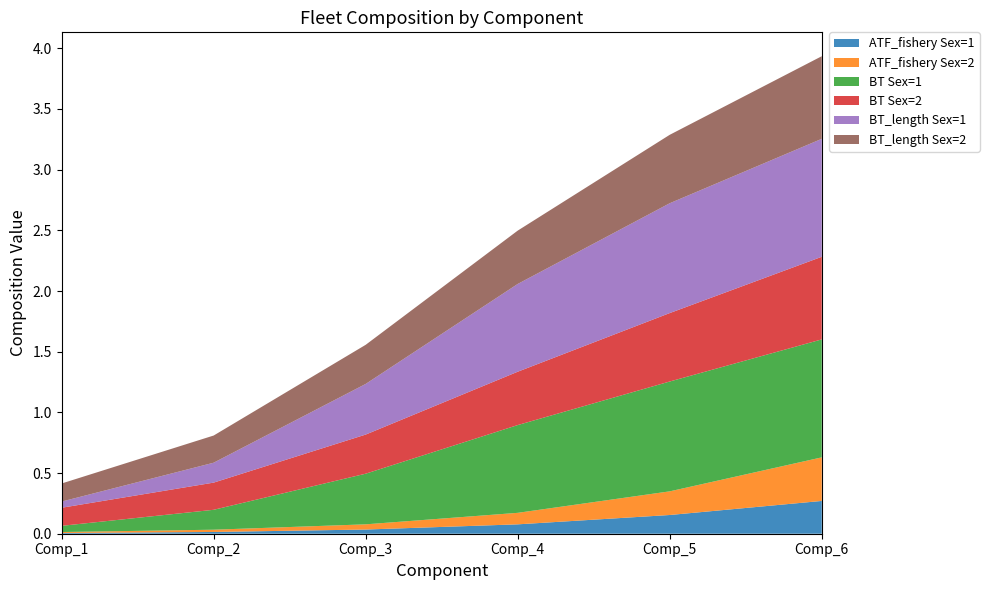

Reading left to right, list all the values displayed in this chart.

ATF_fishery Sex=1: 0.0	0.0	0.0	0.1	0.2	0.3
ATF_fishery Sex=2: 0.0	0.0	0.0	0.1	0.2	0.4
BT Sex=1: 0.1	0.2	0.4	0.7	0.9	1.0
BT Sex=2: 0.1	0.2	0.3	0.4	0.6	0.7
BT_length Sex=1: 0.1	0.2	0.4	0.7	0.9	1.0
BT_length Sex=2: 0.1	0.2	0.3	0.4	0.6	0.7